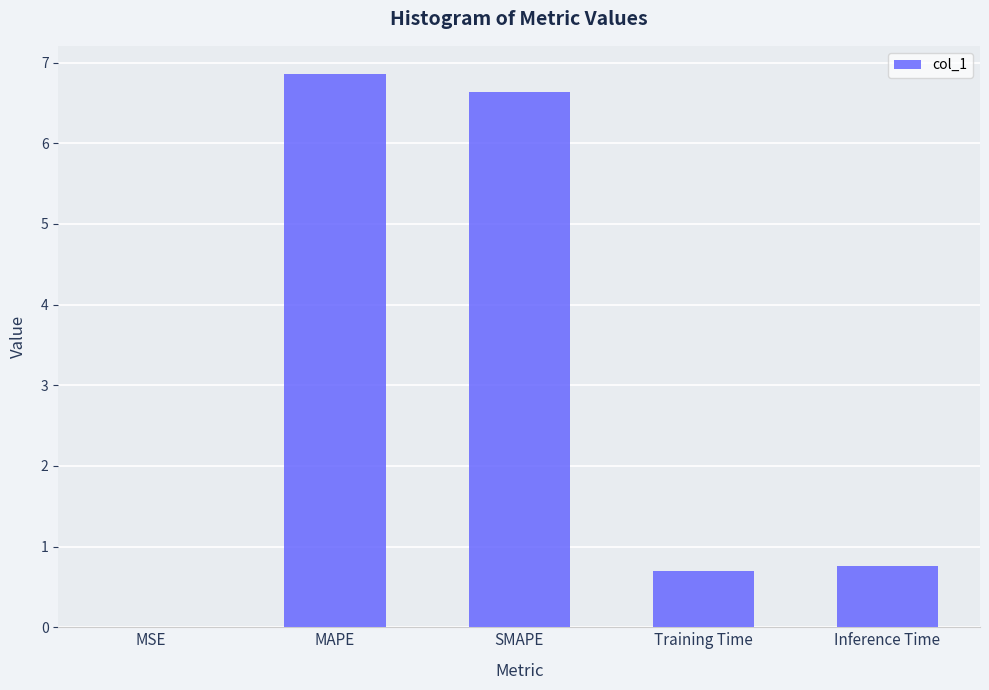

Which has a higher value, Inference Time or SMAPE?

SMAPE